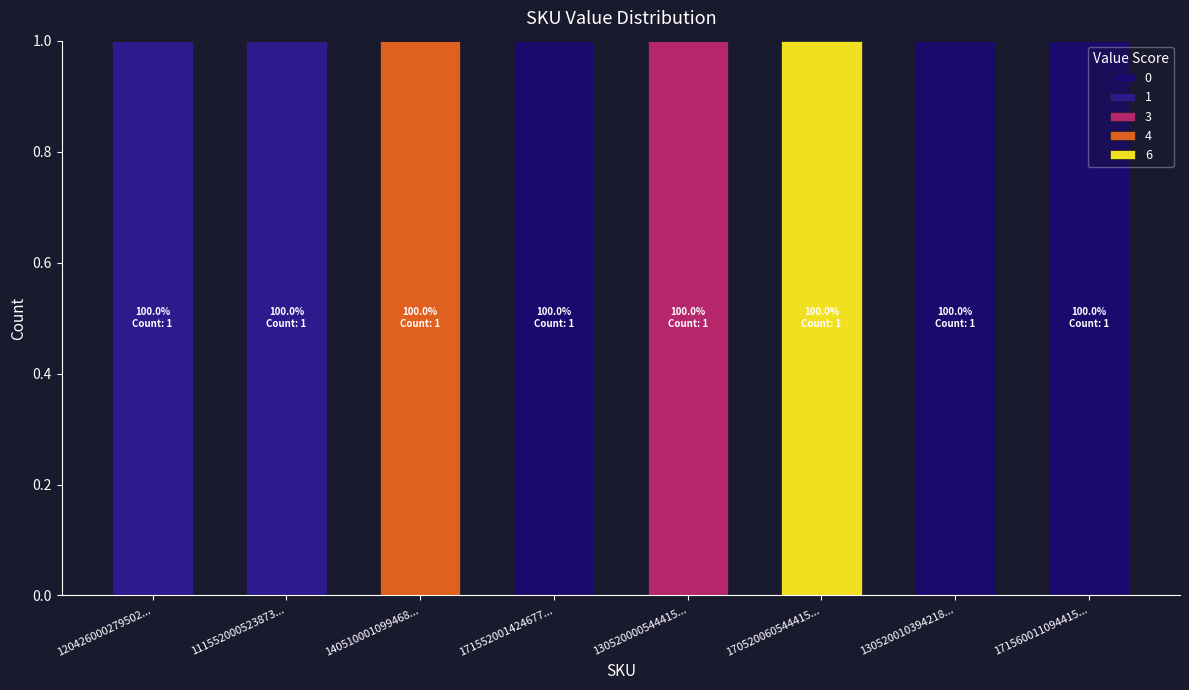

How many data points does each series have?

8